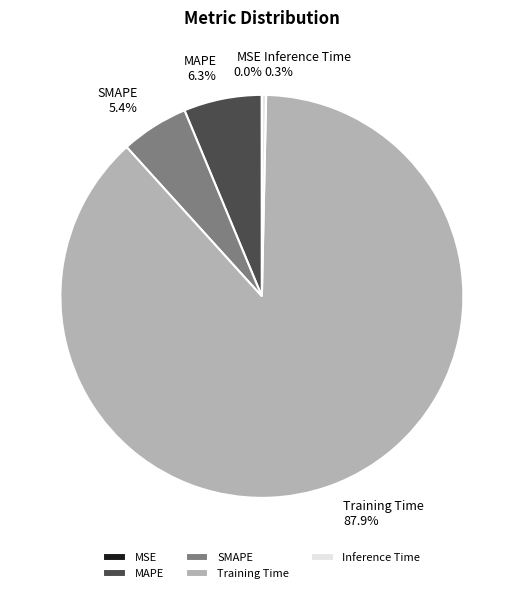

Is there any slice that represents more than half of the pie?

Yes